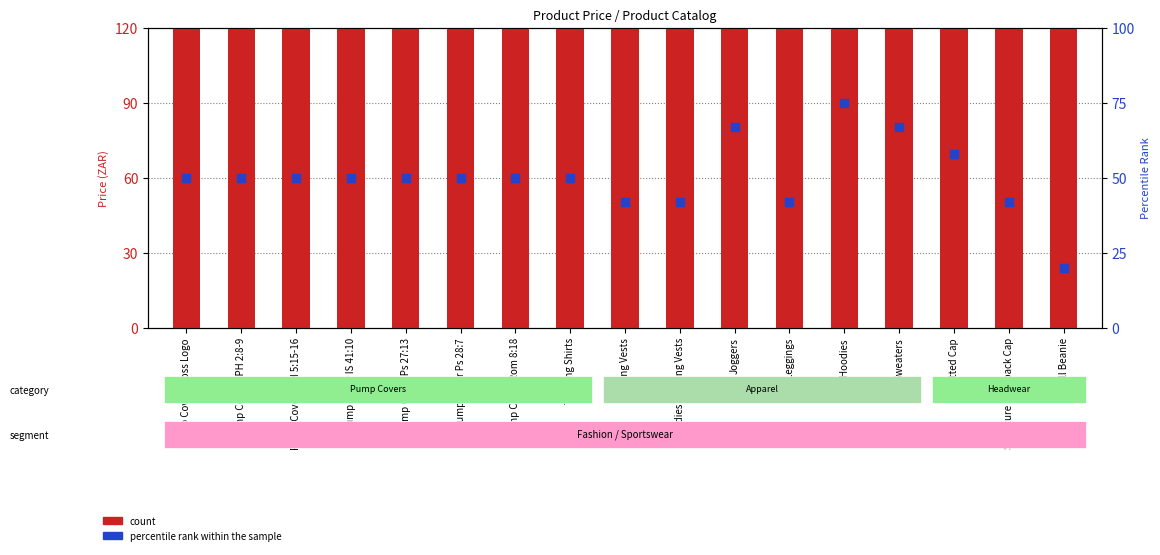

Which series has the widest spread of Y values?

count